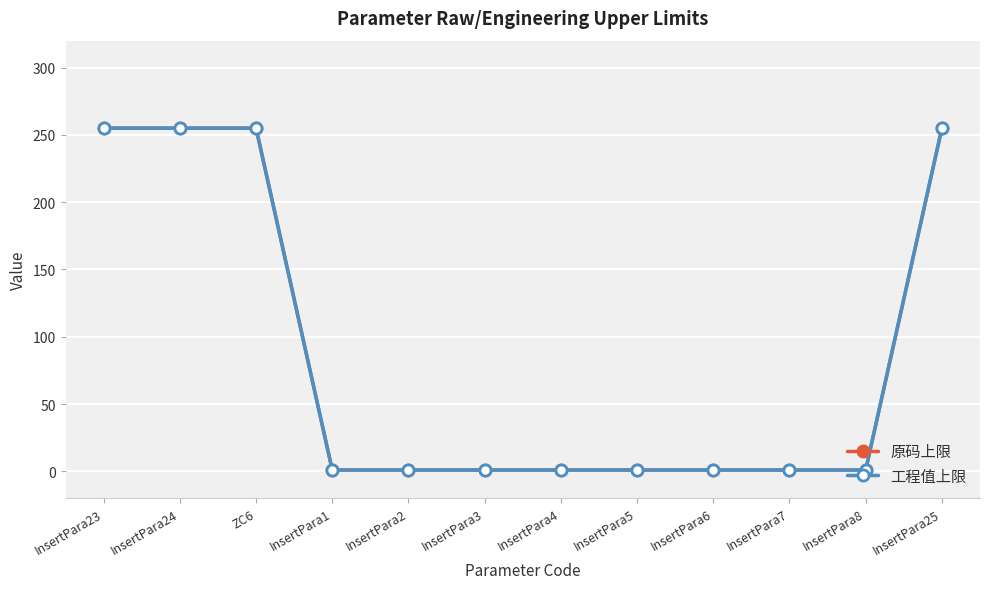

True or false: 工程值上限 and 原码上限 cross at least once.

False